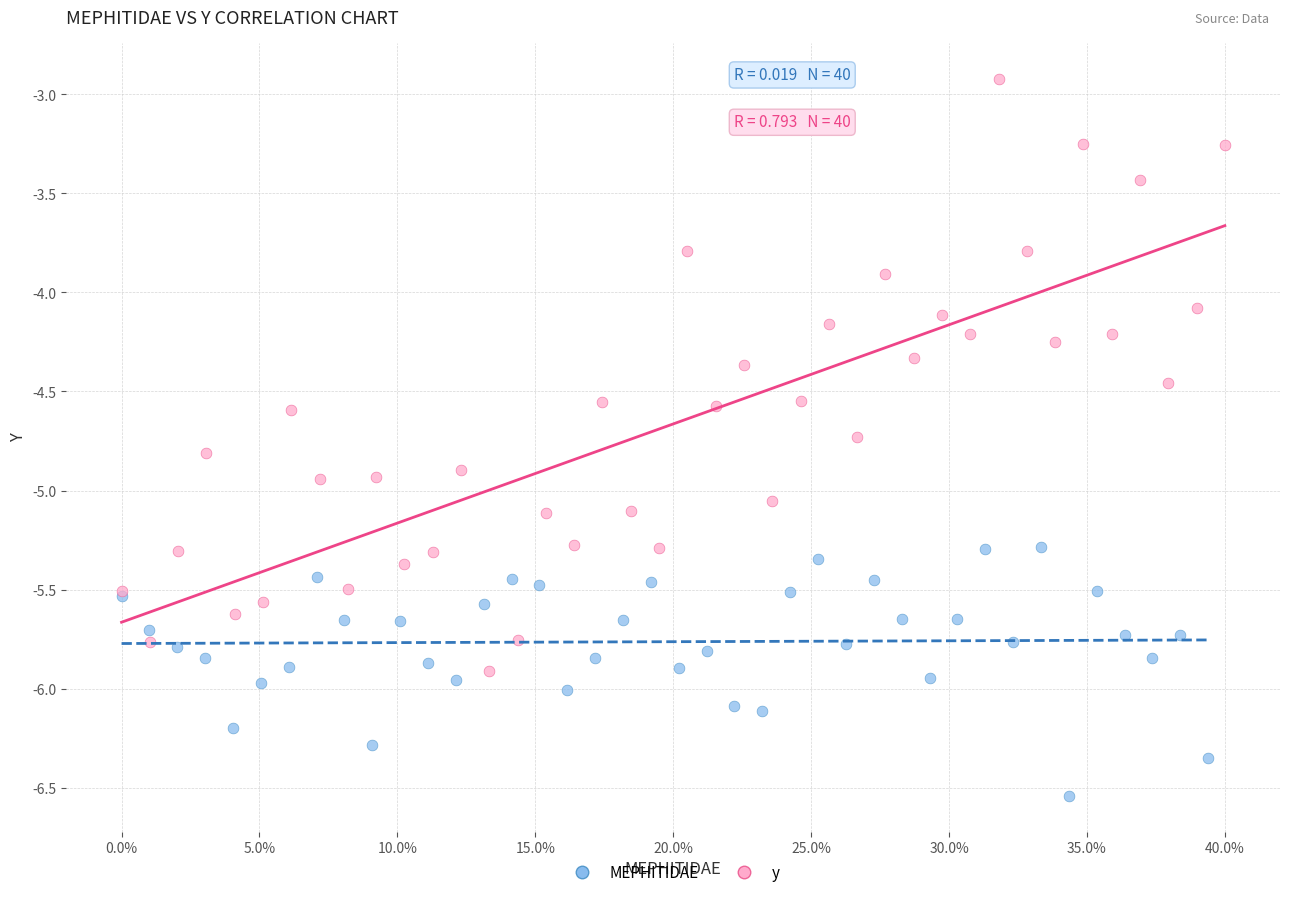

Which series reaches the maximum Y coordinate?

y